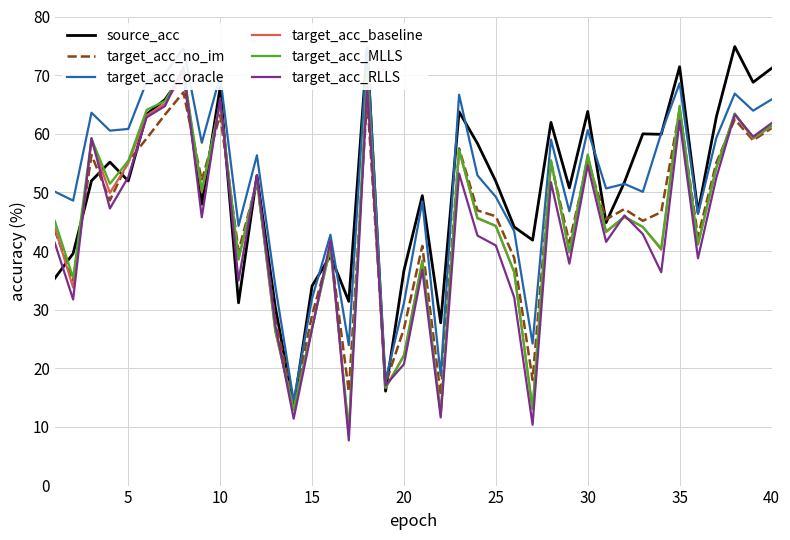

Which series has the largest total across all categories?

target_acc_oracle